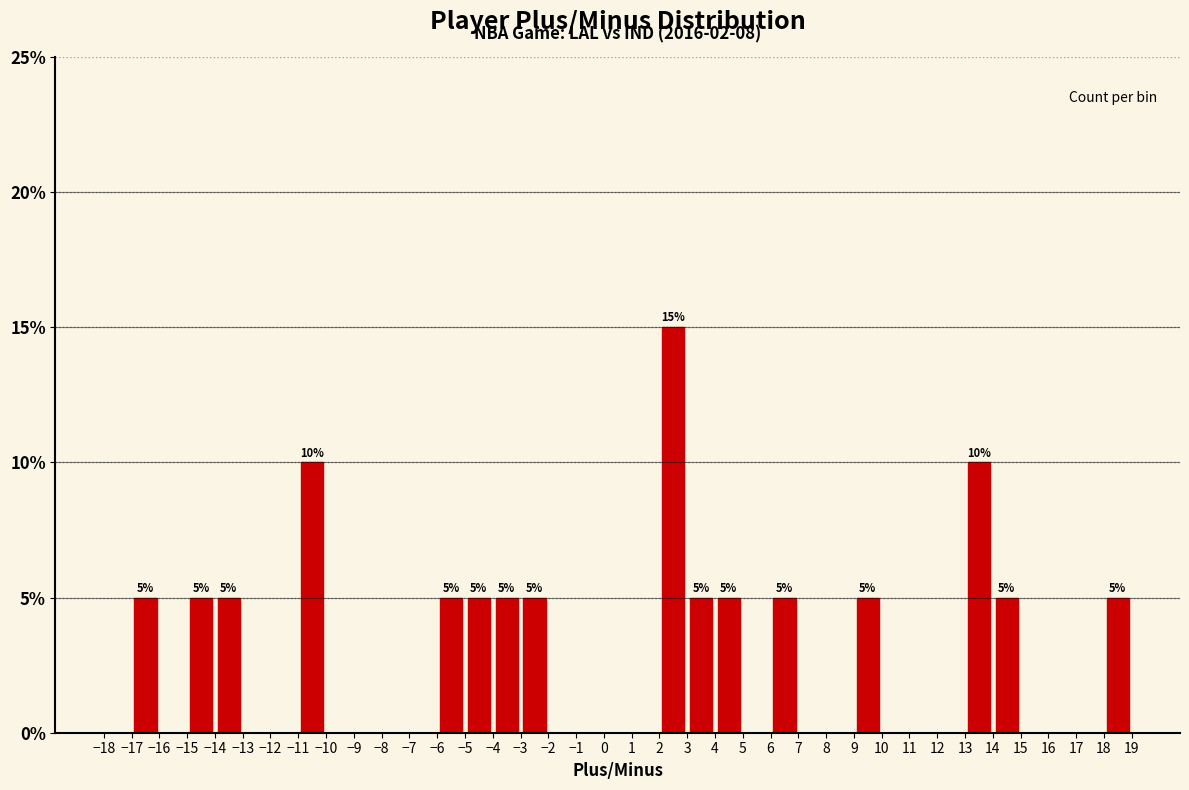

Which range on the x-axis has the tallest bar?

2 to 3